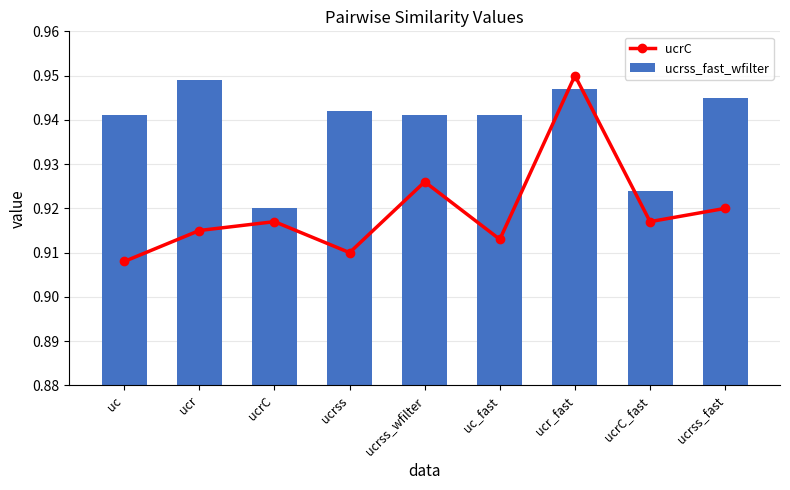

What is the minimum value shown in the chart?

0.9